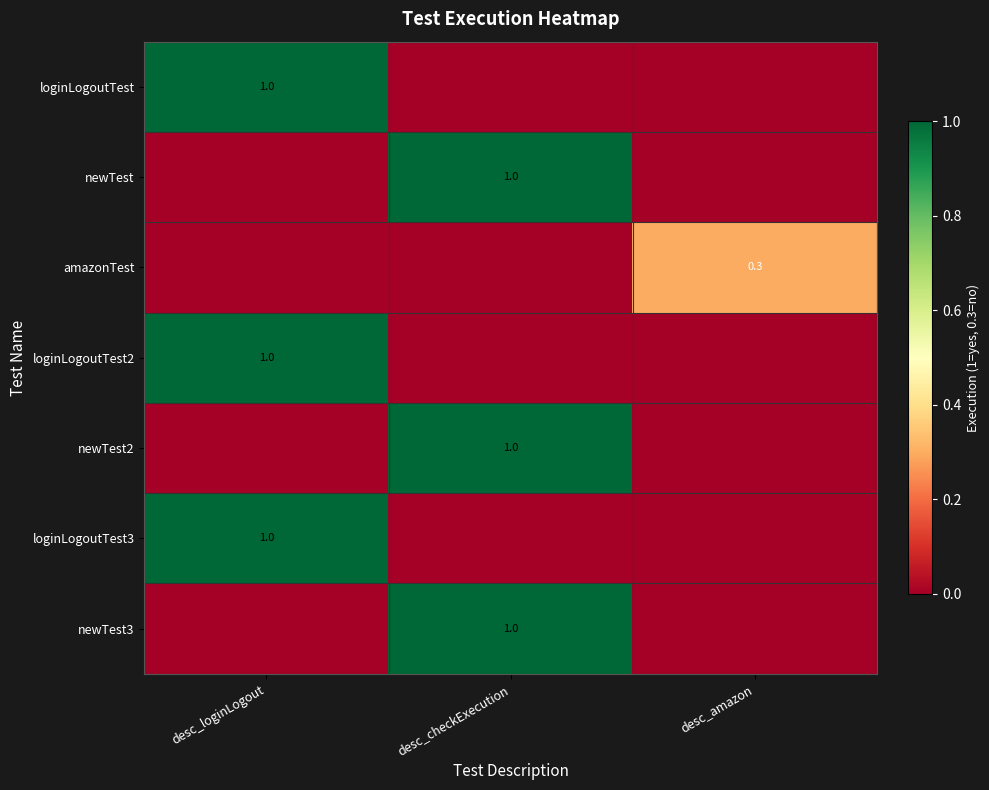

Is it true that newTest2 equals 1.0 at desc_checkExecution?

True